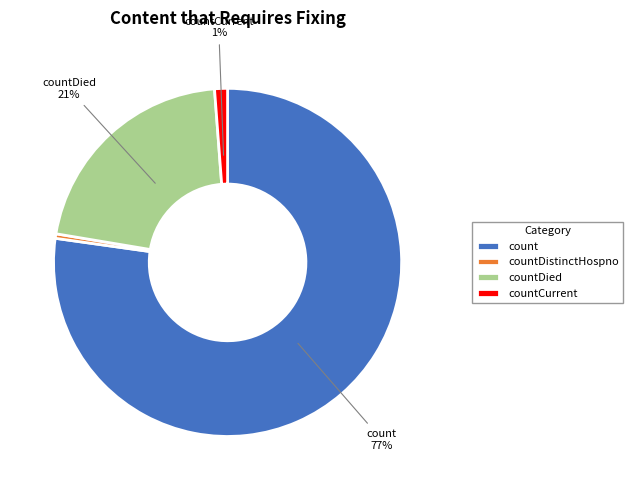

Is the sum of countDistinctHospno and countCurrent greater than half?

No